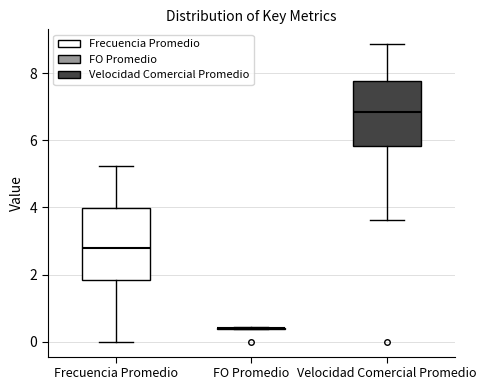

Where is the lower edge of the box for Frecuencia Promedio on the y-axis? The values are not printed on the chart, so give them approximately, as read against the axis.

1.8